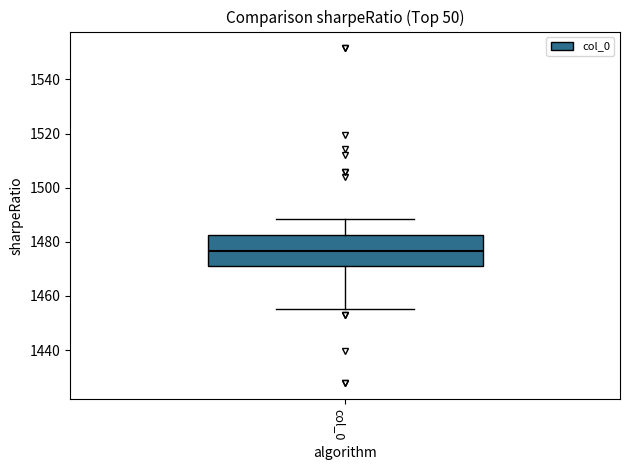

Where is the lower edge of the box for col_0 on the y-axis? The values are not printed on the chart, so give them approximately, as read against the axis.

1472